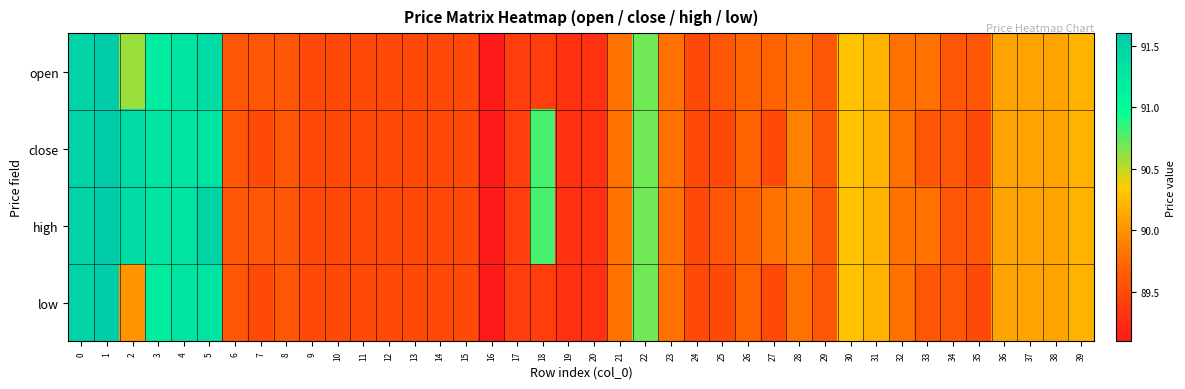

List the series in order of their peak value, highest first.

open, close, high, low